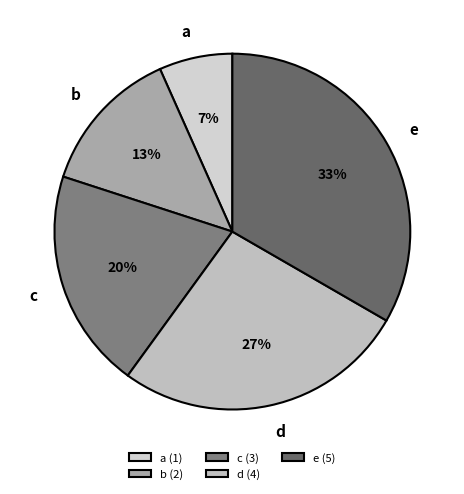

Count the number of slices in the pie.

5